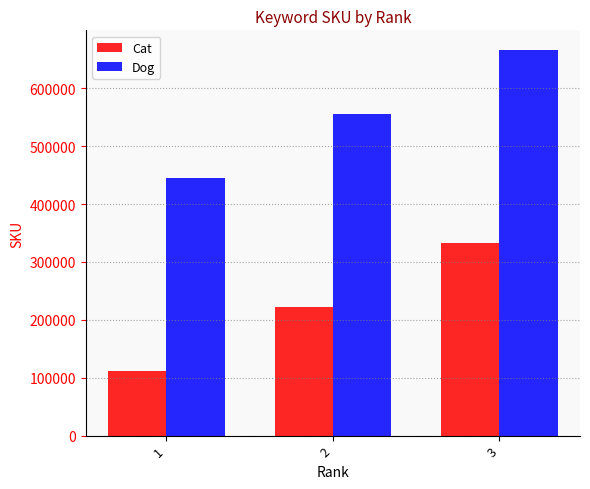

What is the greatest value displayed?

666666